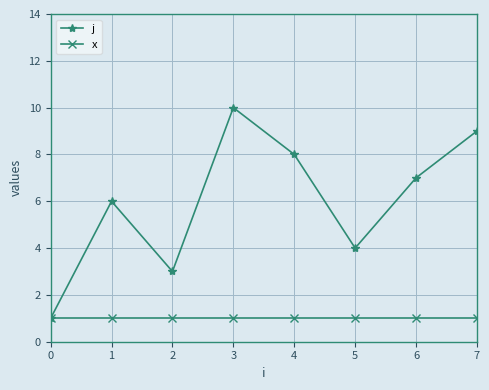

The value of x at 6 is 2. True or false?

False